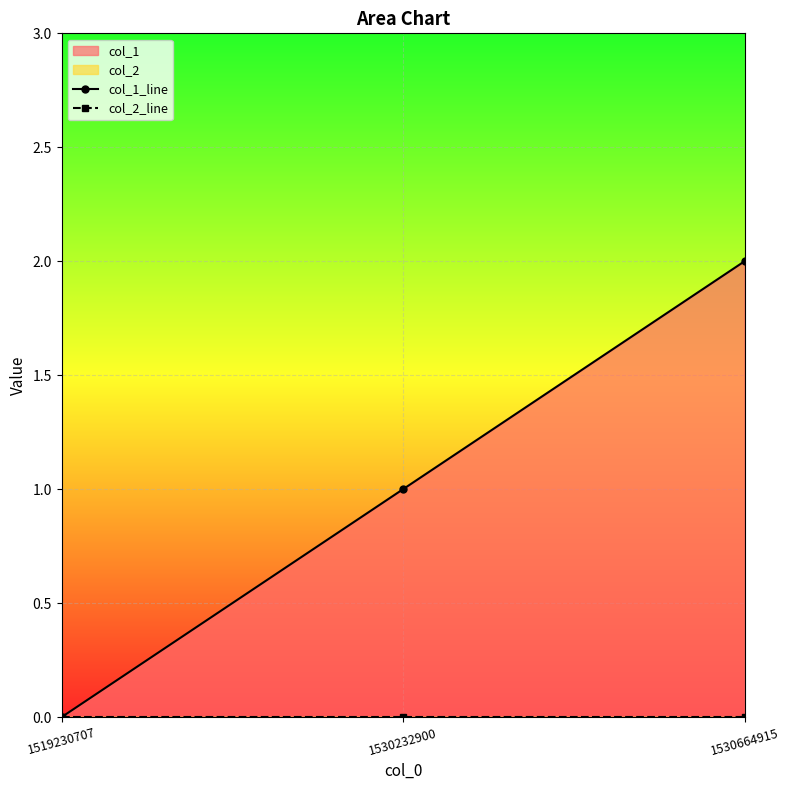

Is the value of col_1_line at 1530232900 greater than the value of col_2_line at 1530232900?

Yes